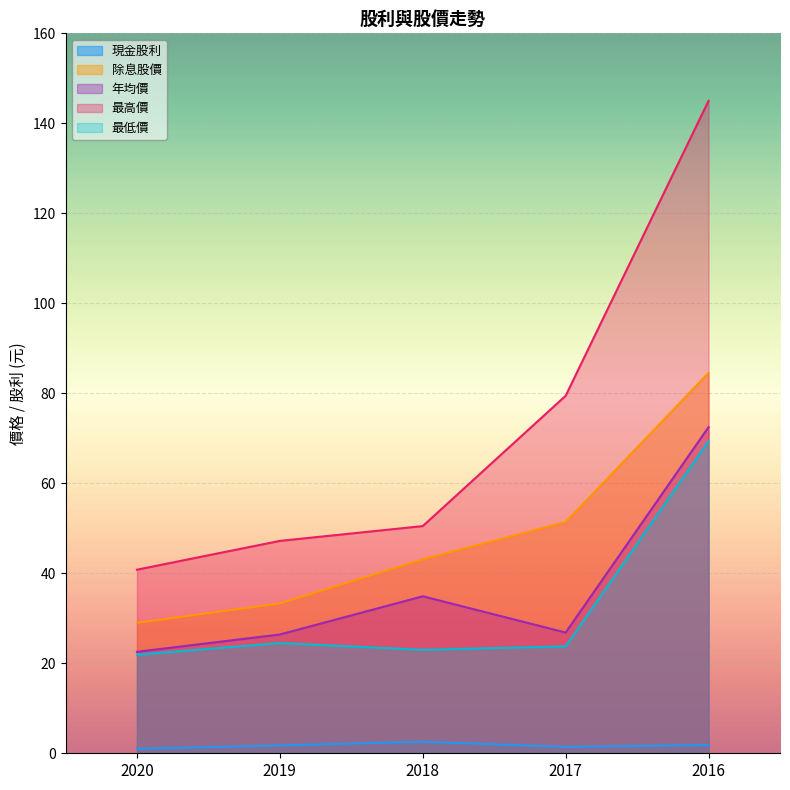

The 現金股利 series shows 1.5 at 2020. True or false?

False